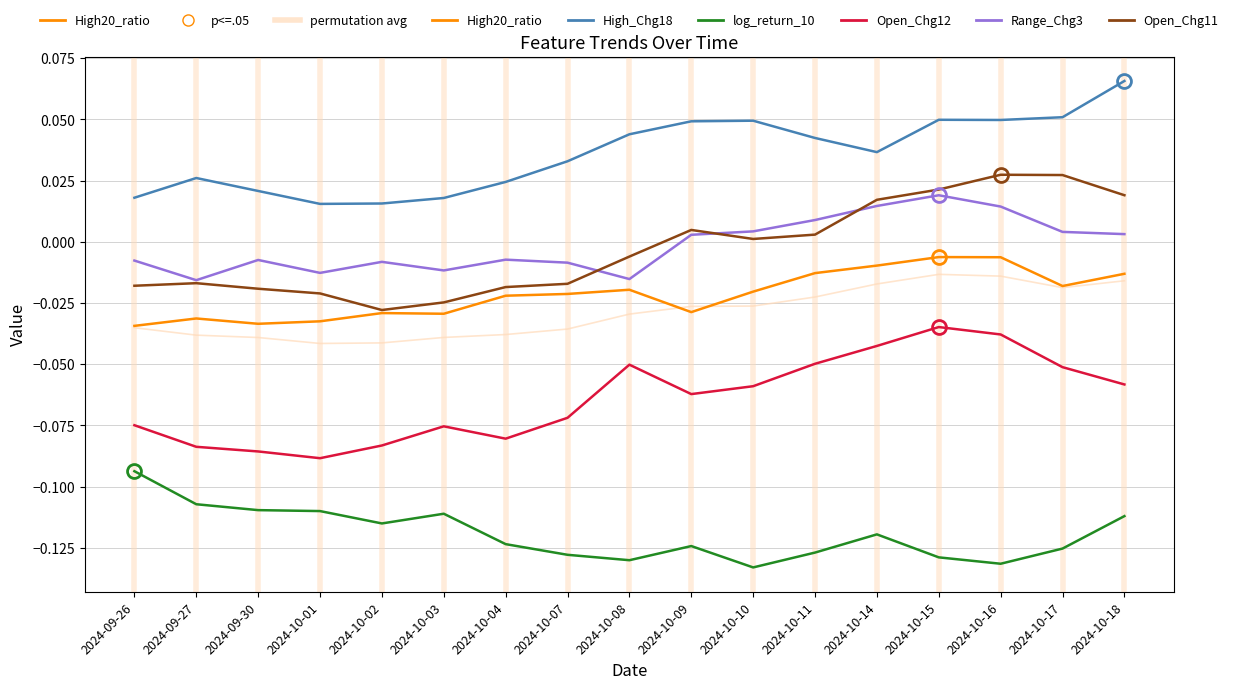

The High_Chg18 series shows 0.0 at 2024-10-18. True or false?

False